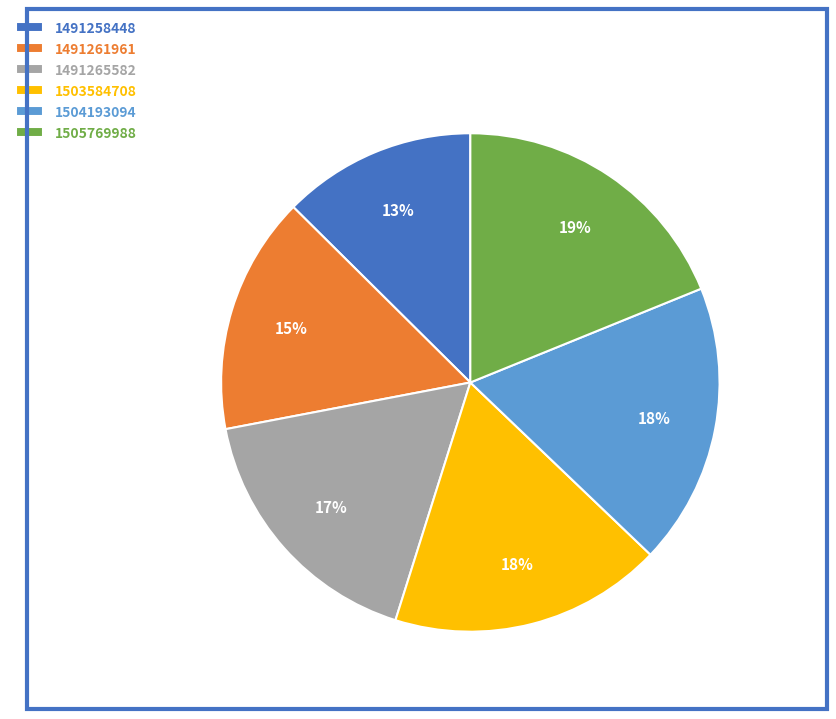

Do 1503584708 and 1504193094 together represent more than half of the pie?

No